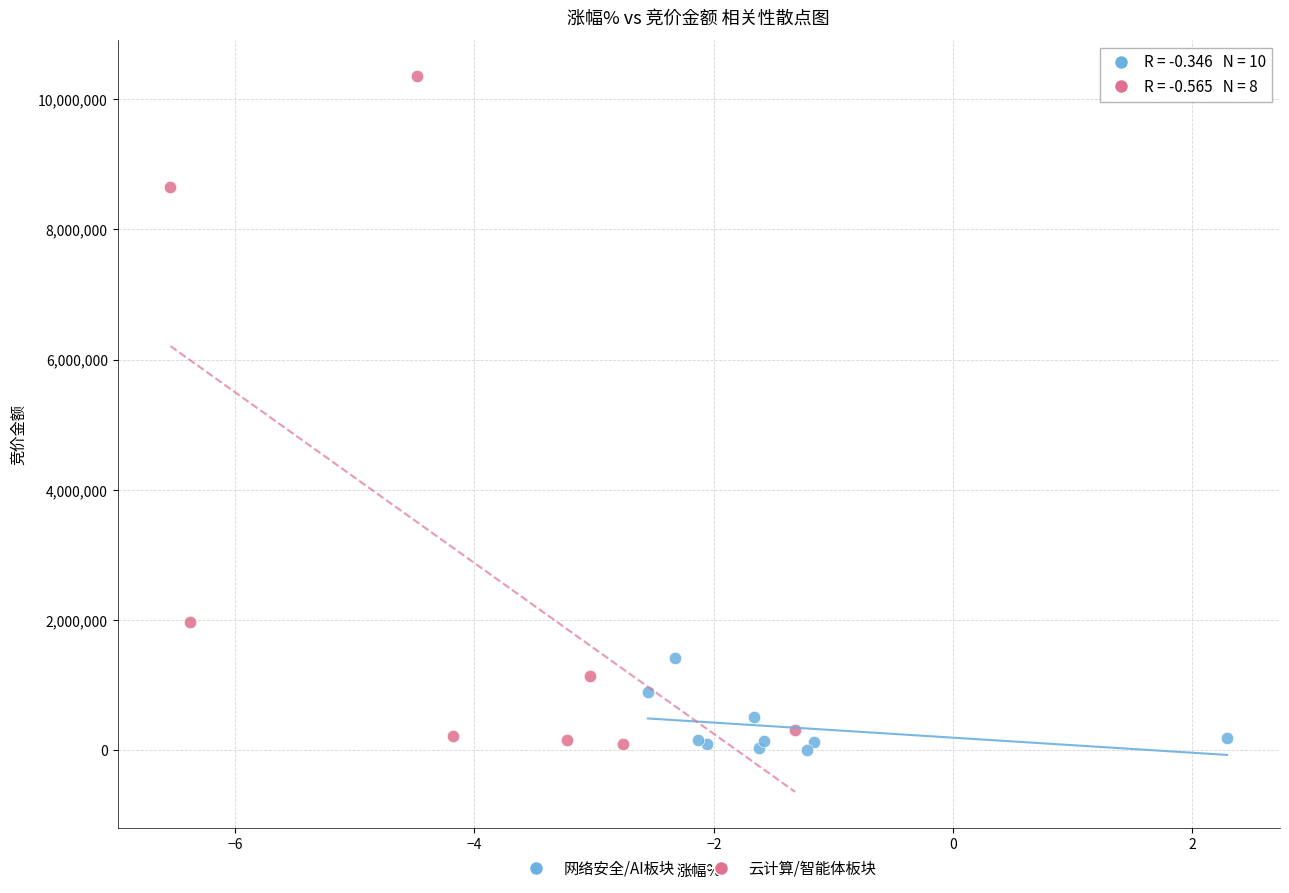

What are all the series names shown in the legend?

网络安全/AI板块, 云计算/智能体板块